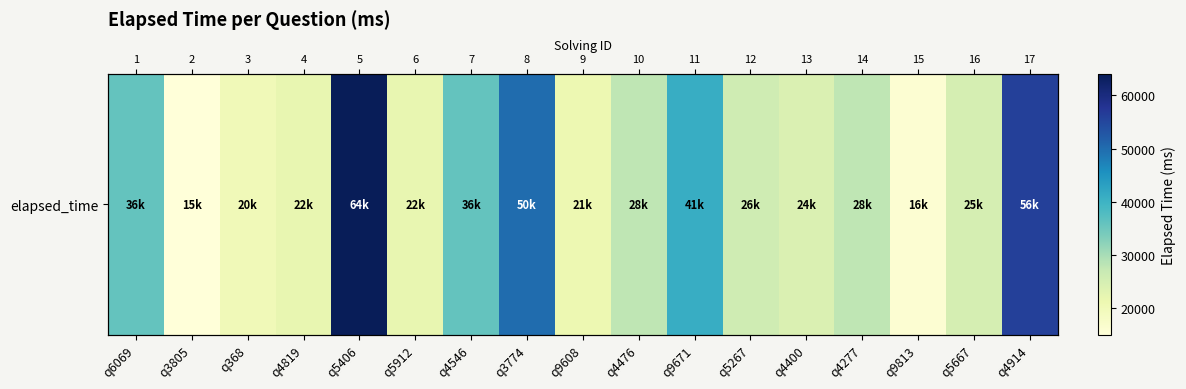

What is the change in value from q4476 to q5667?

-3000